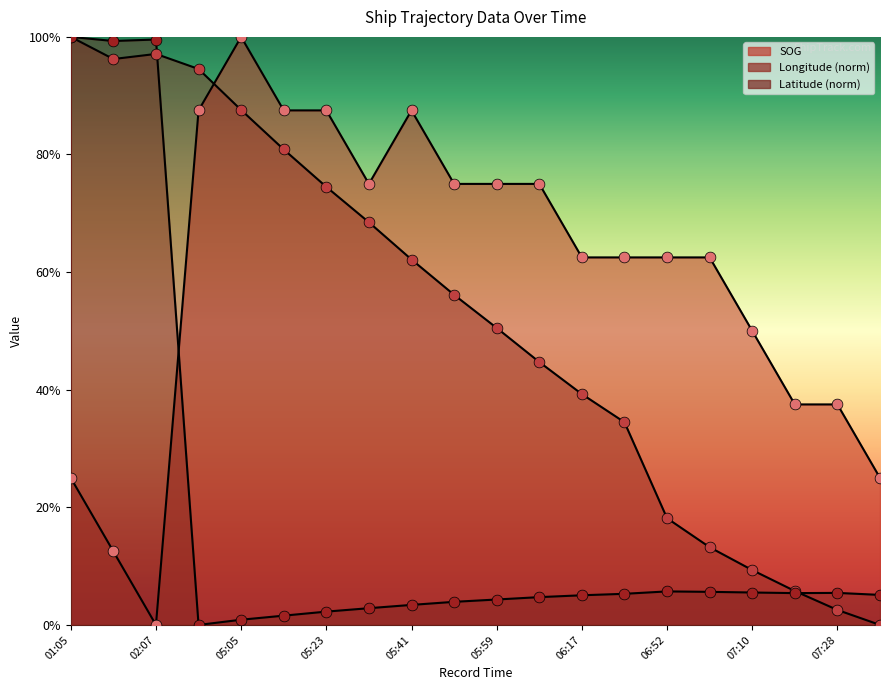

Is the value of Latitude at 05:41 greater than the value of SOG at 05:59?

No